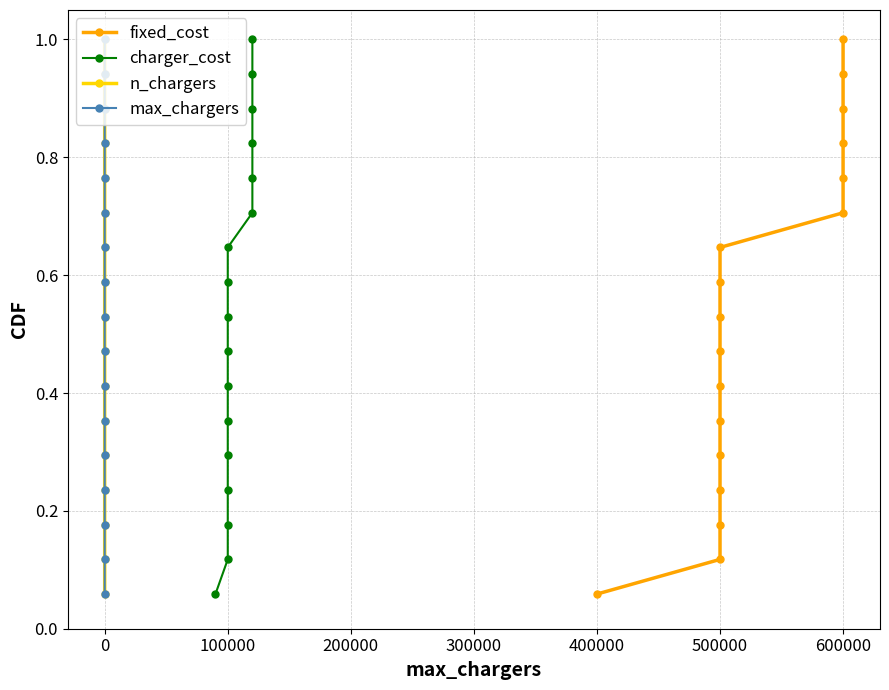

What is the difference between the maximum and second lowest values in the charger_cost series?

0.9